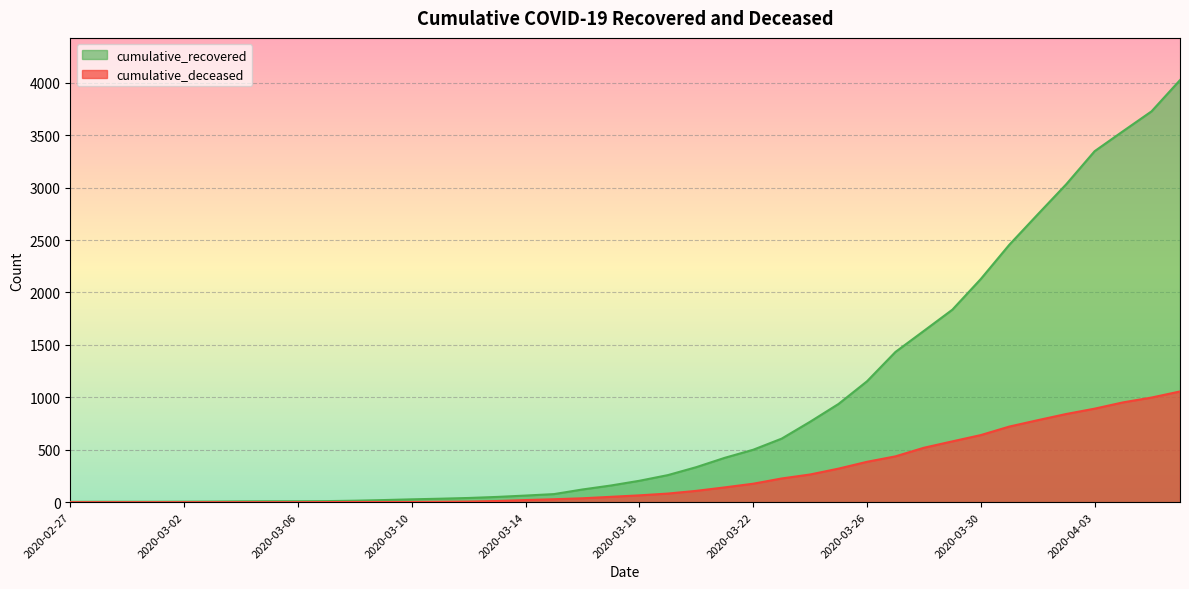

At which label is cumulative_deceased closest to 528?

2020-03-28